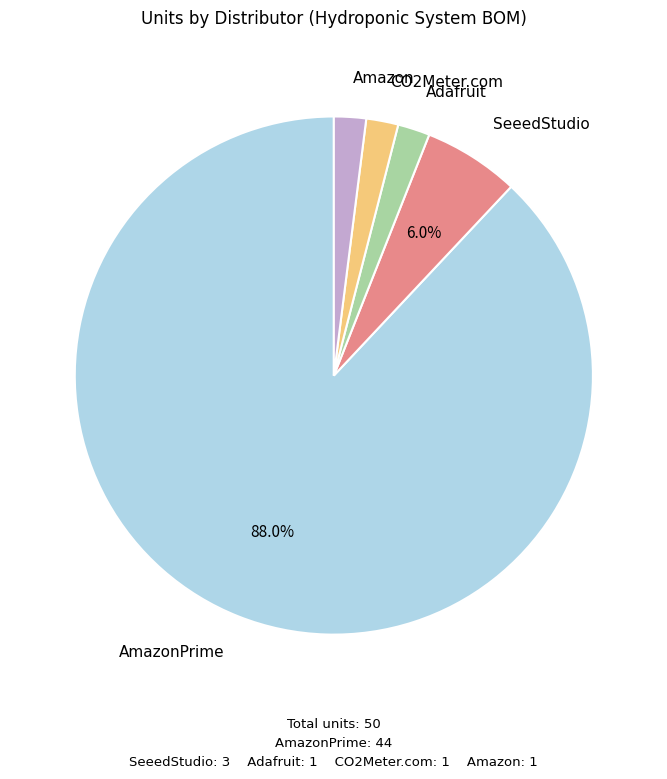

Which has a higher value, AmazonPrime or Adafruit?

AmazonPrime